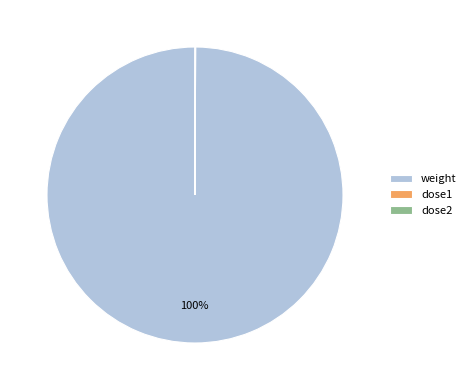

Does weight account for over 50% of the chart?

Yes